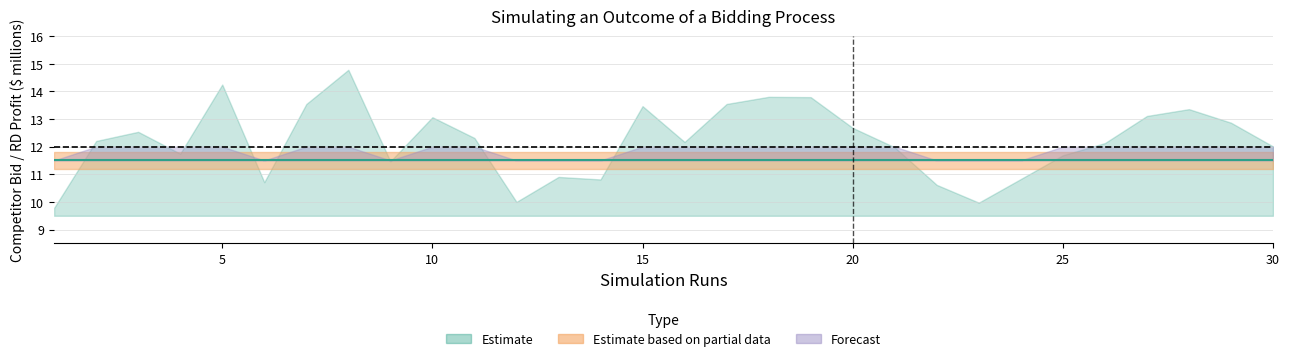

How many values in the Competitor Bid series are below 12?

12